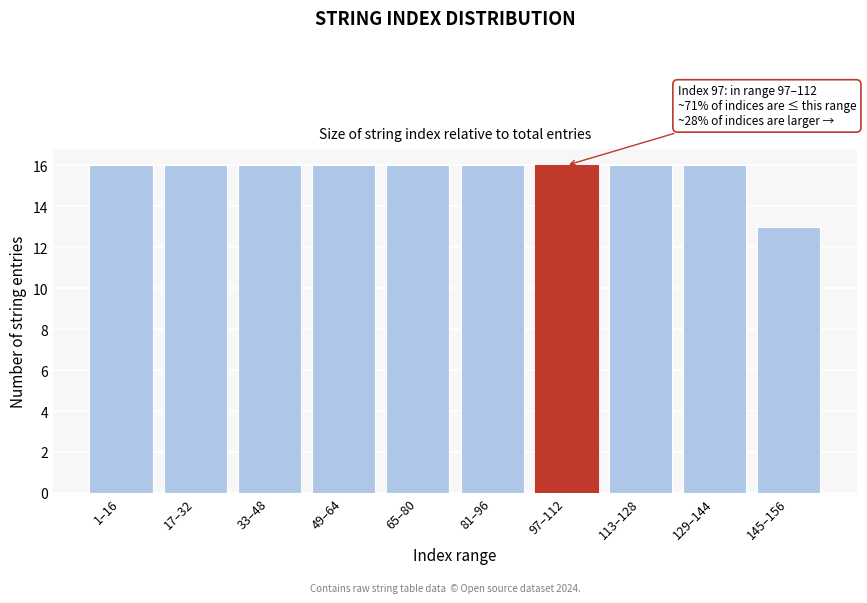

Reading right to left, transcribe all the data shown in this chart.

145–156=13	129–144=16	113–128=16	97–112=16	81–96=16	65–80=16	49–64=16	33–48=16	17–32=16	1–16=16